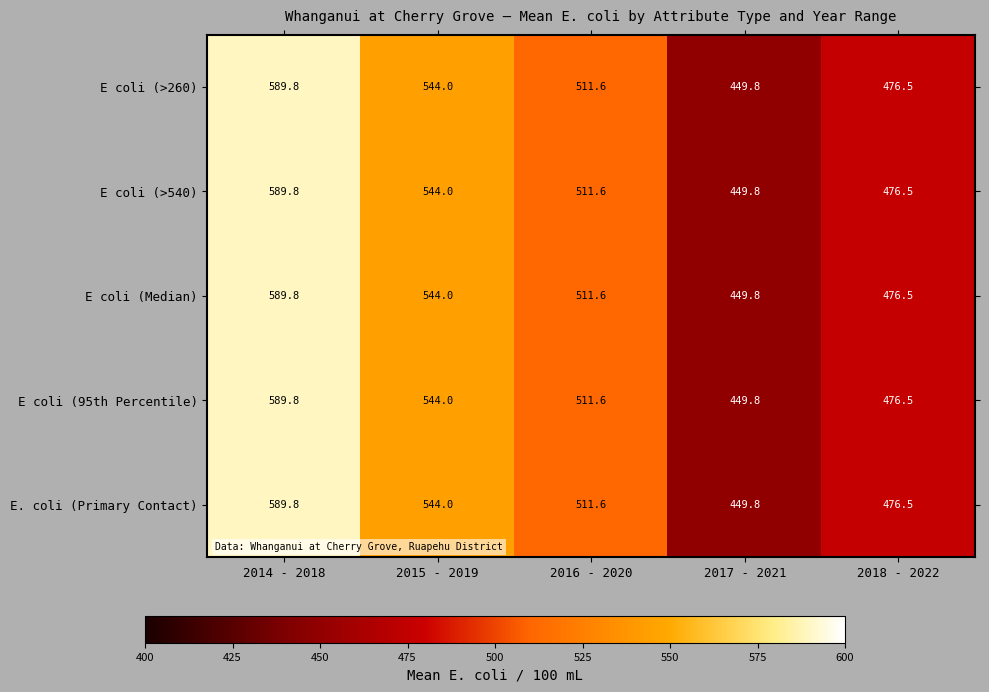

At which category is the sum across all series the highest?

2014 - 2018